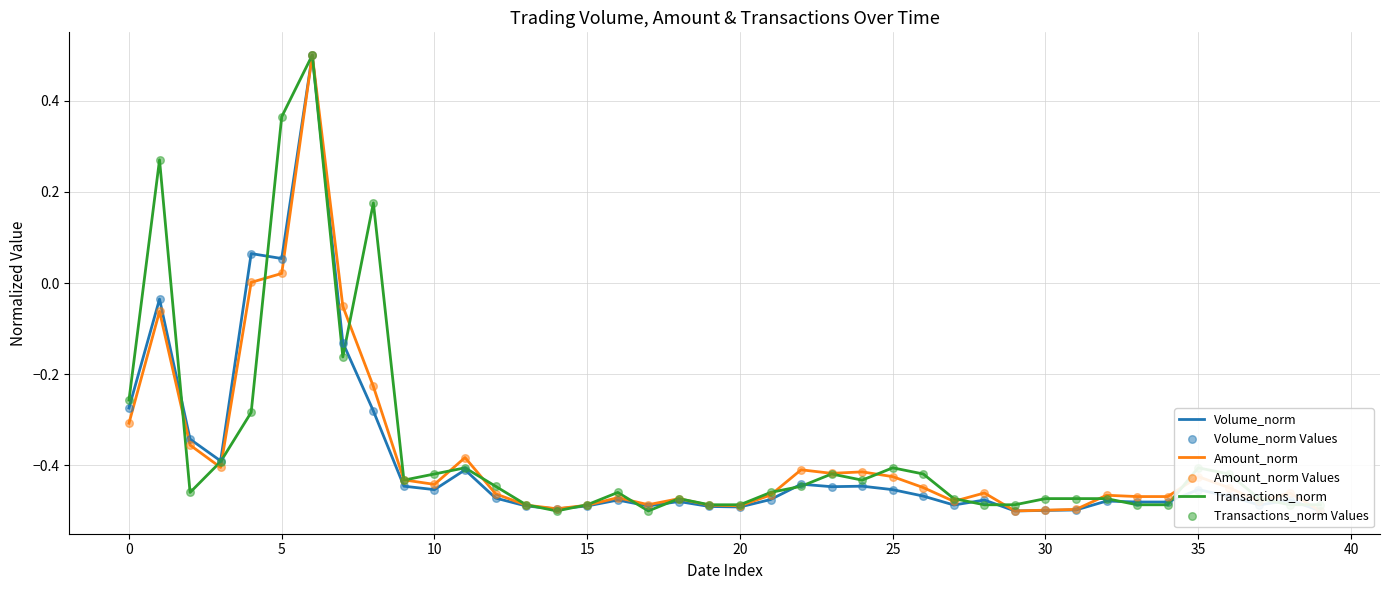

Which series has the largest total across all categories?

Transactions_norm